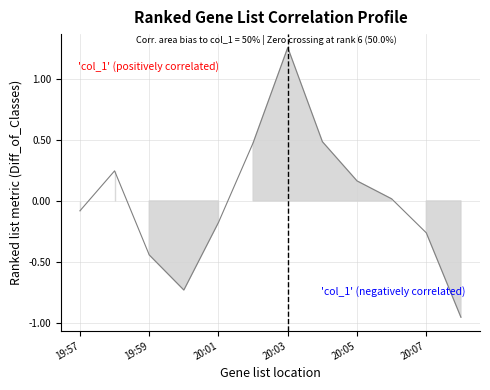

What is the difference between the second highest and minimum values?

1.4